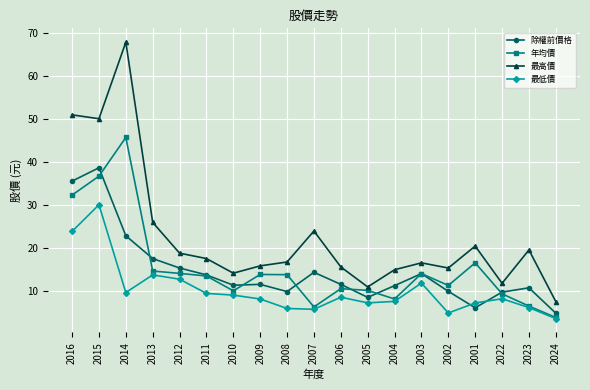

The 最高價 series shows 16.7 at 2008. True or false?

True